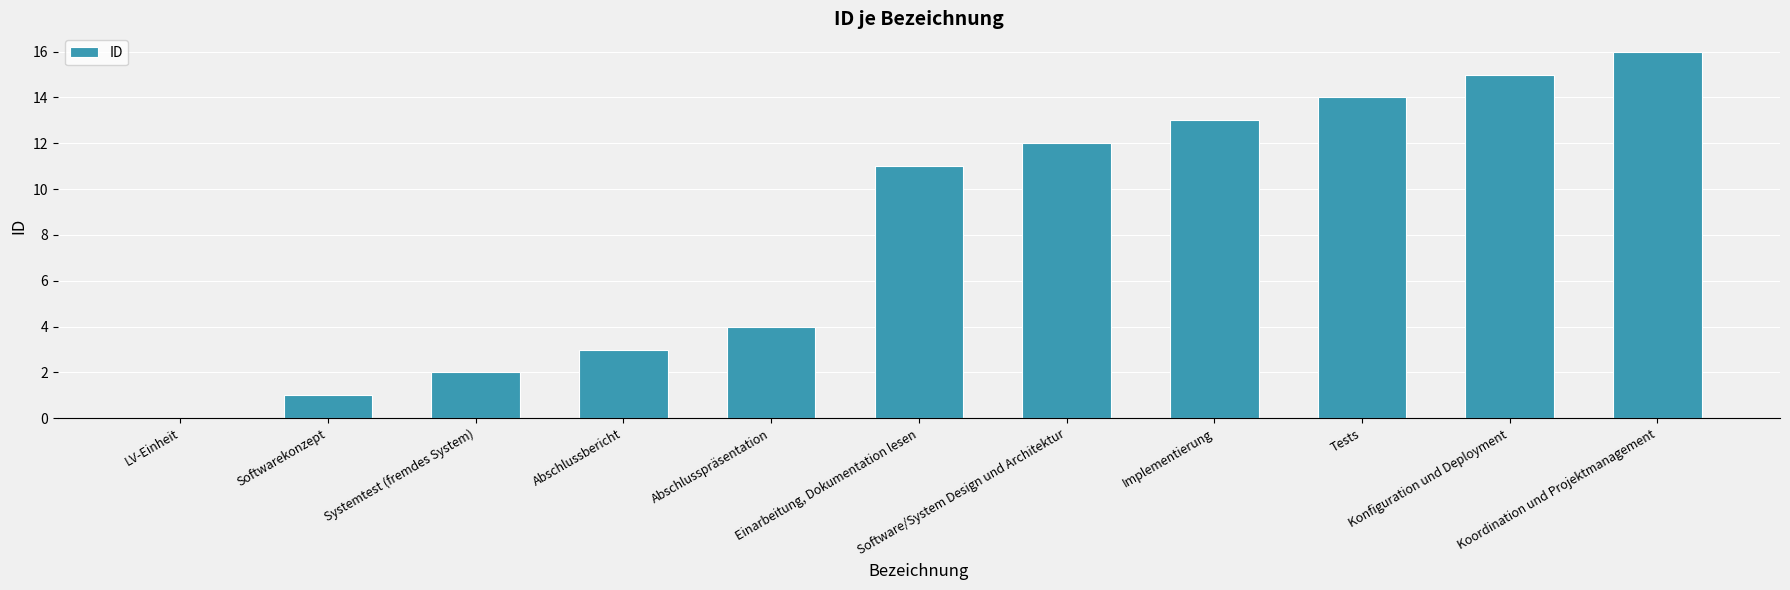

What is the sum of all values?

91